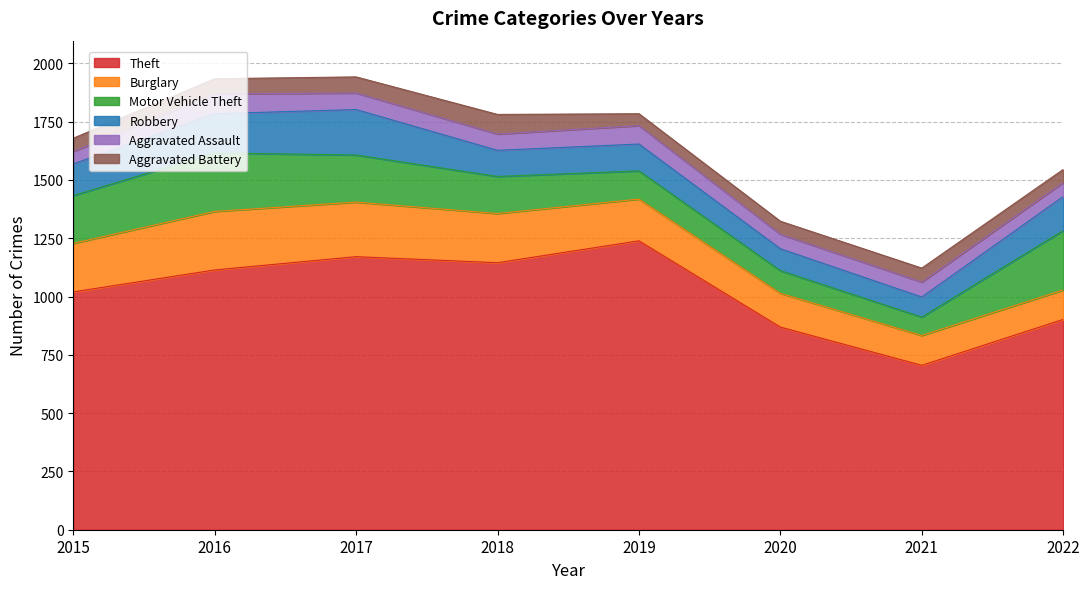

Which series ends up on top after the final intersection of Aggravated Battery and Aggravated Assault?

Aggravated Assault